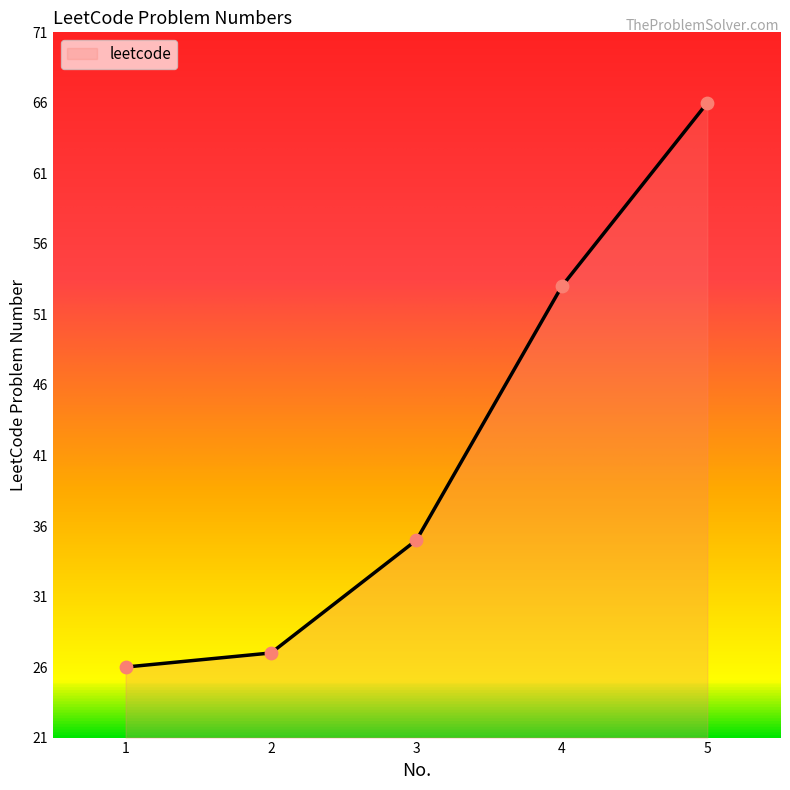

Between 5 and 2, which is larger?

5